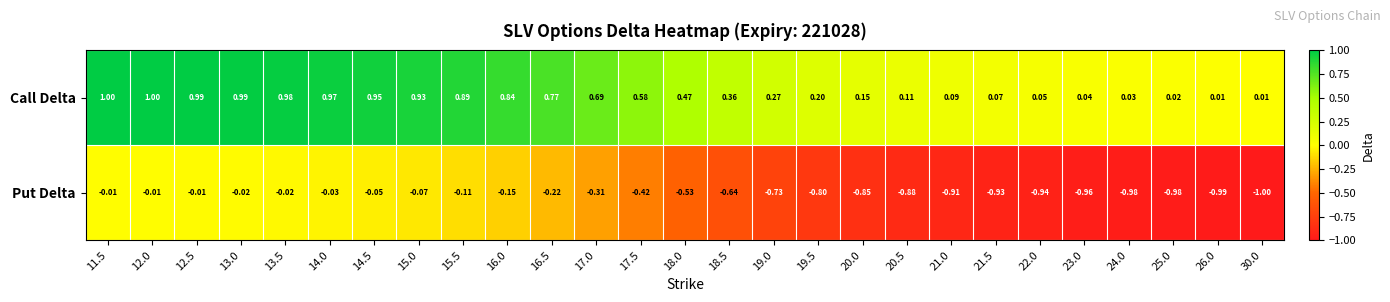

Is the value of Call Delta at 13.5 greater than the value of Put Delta at 14.5?

Yes